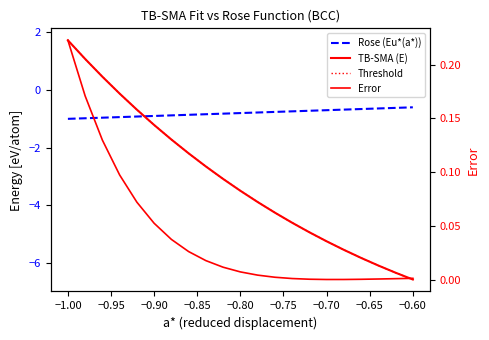

Which series has the widest spread of values?

TB-SMA (E)